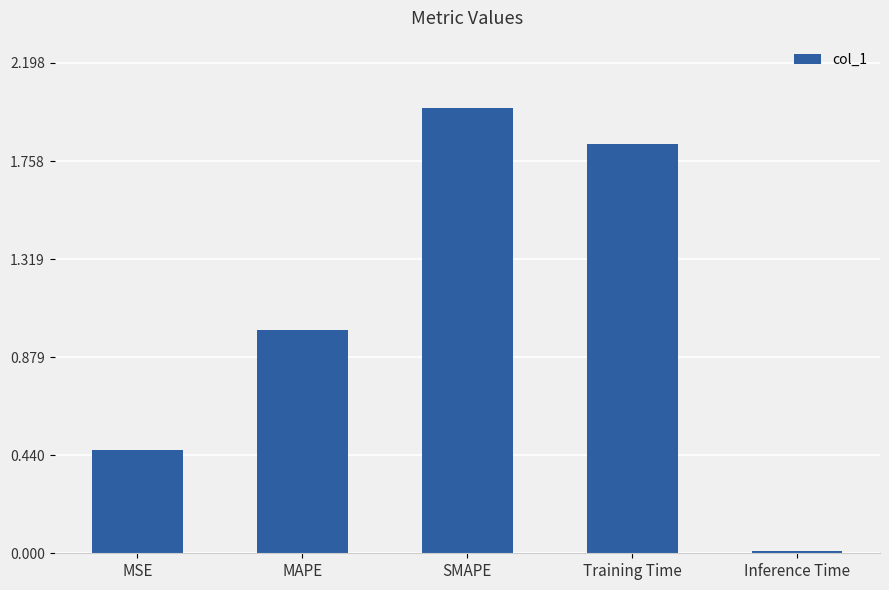

What is the label of the 2nd bar from the left?

MAPE